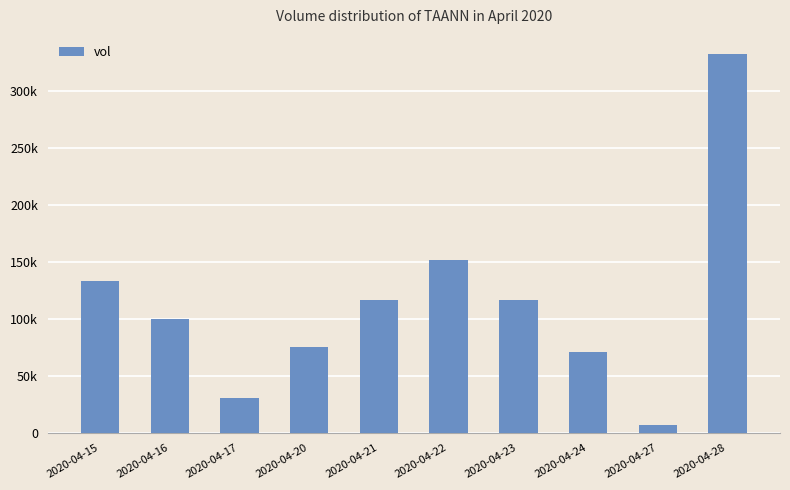

Are the bars horizontal?

No